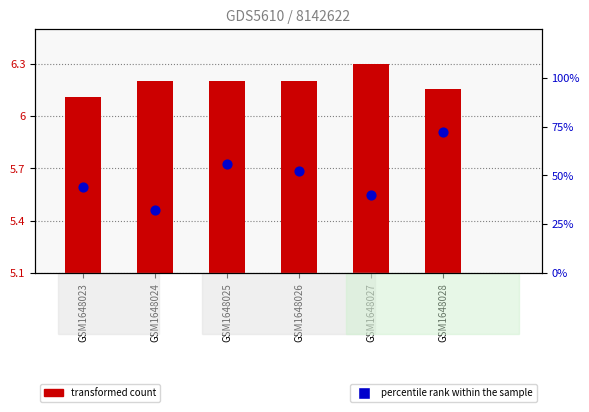

What is the change in value from GSM1648023 to GSM1648028?

+28.0